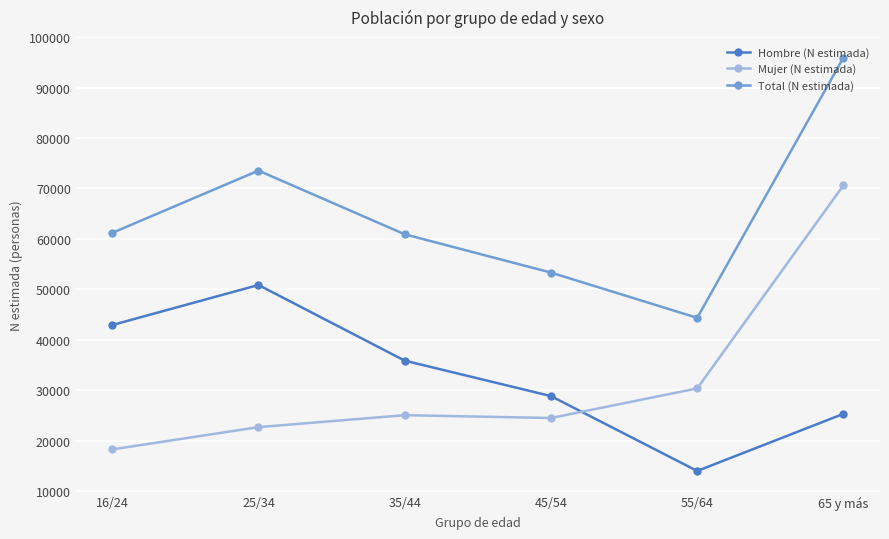

At which category does Hombre (N estimada) reach its first local peak?

25/34